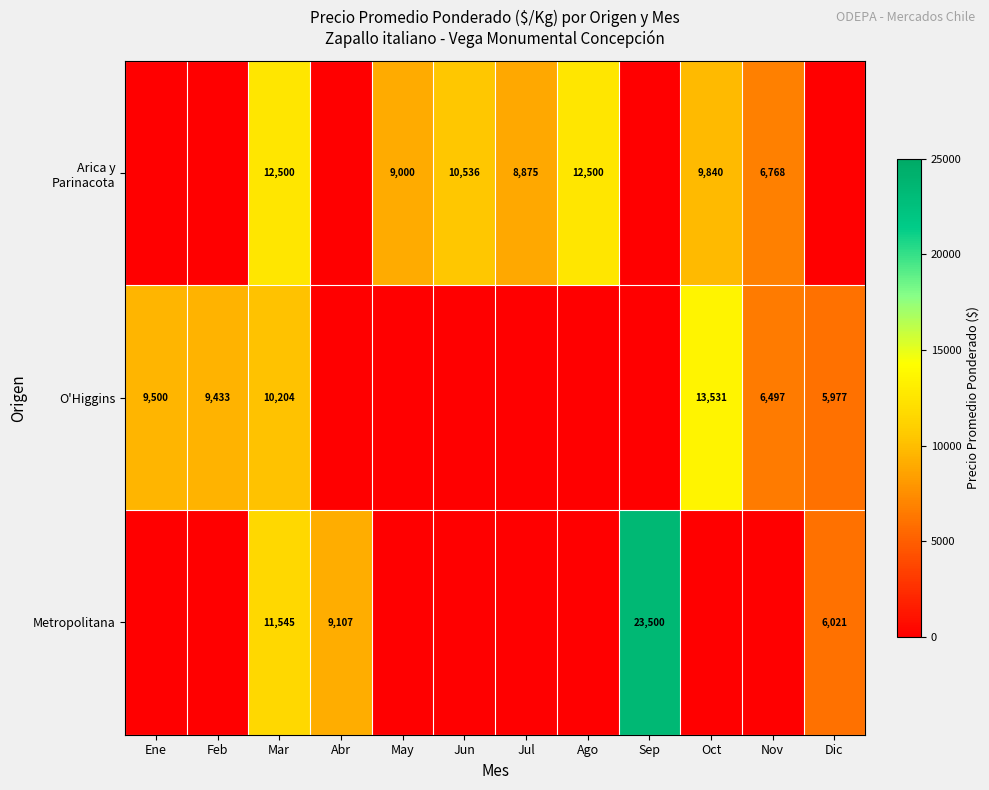

The value of Metropolitana at Dic is 3570. True or false?

False